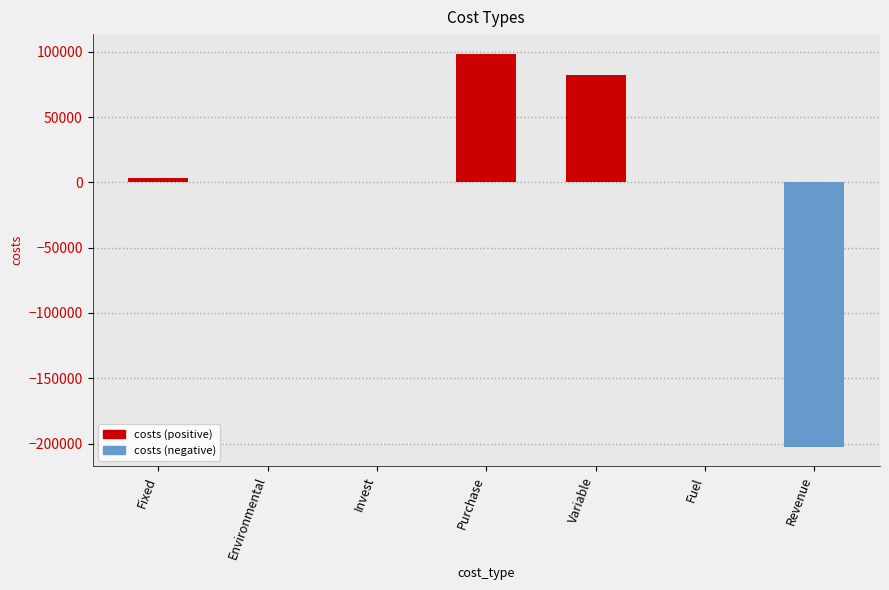

Which has a higher value, Variable or Revenue?

Variable